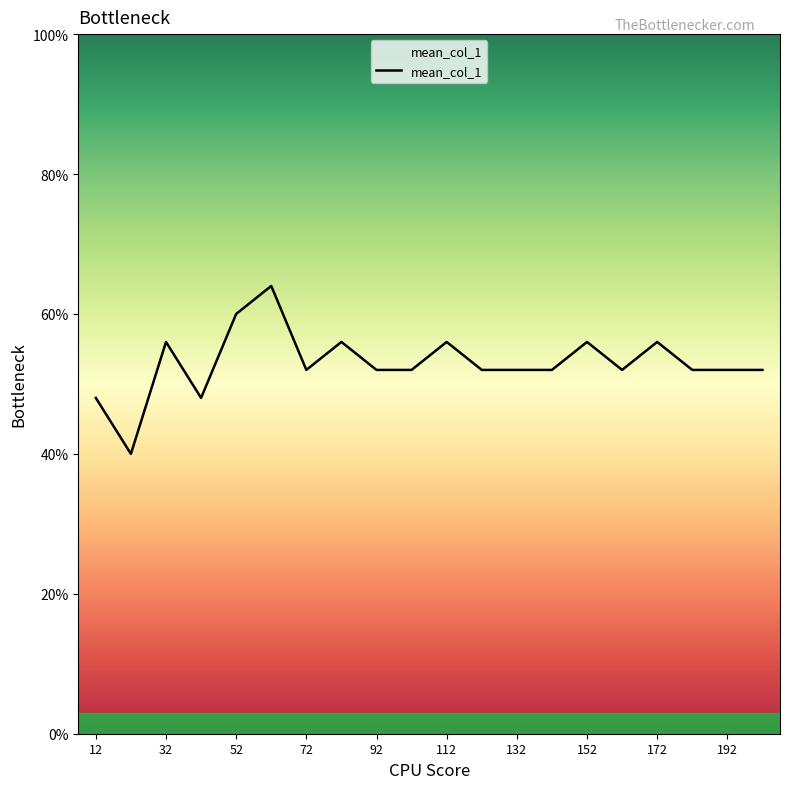

How many values are between 2 and 3?

19